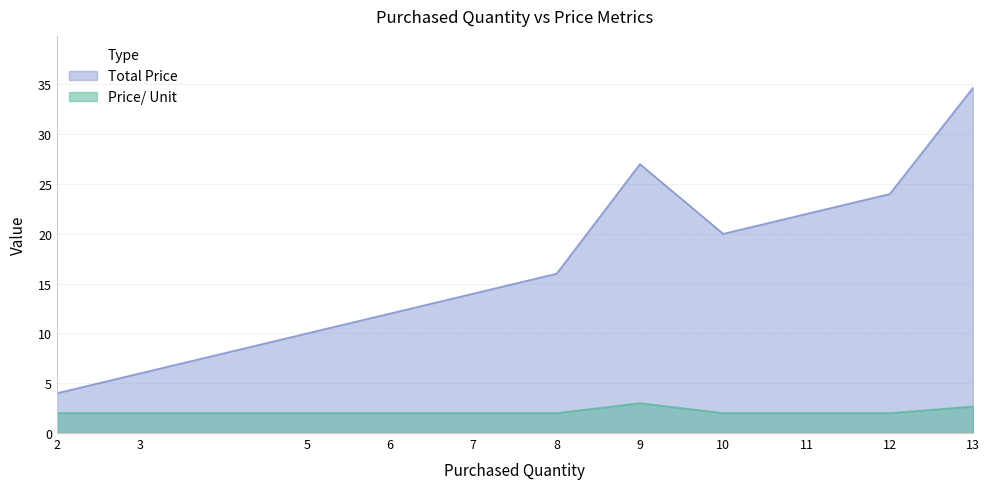

True or false: Price/ Unit and Total Price intersect in this chart.

False